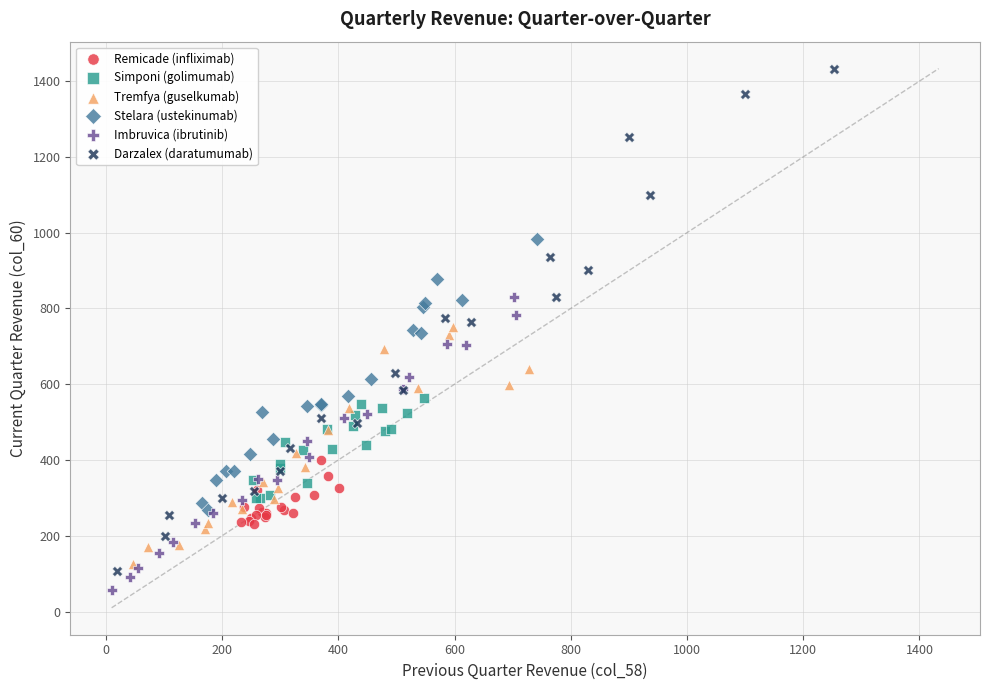

Which series contains the highest Y value?

Darzalex (daratumumab)